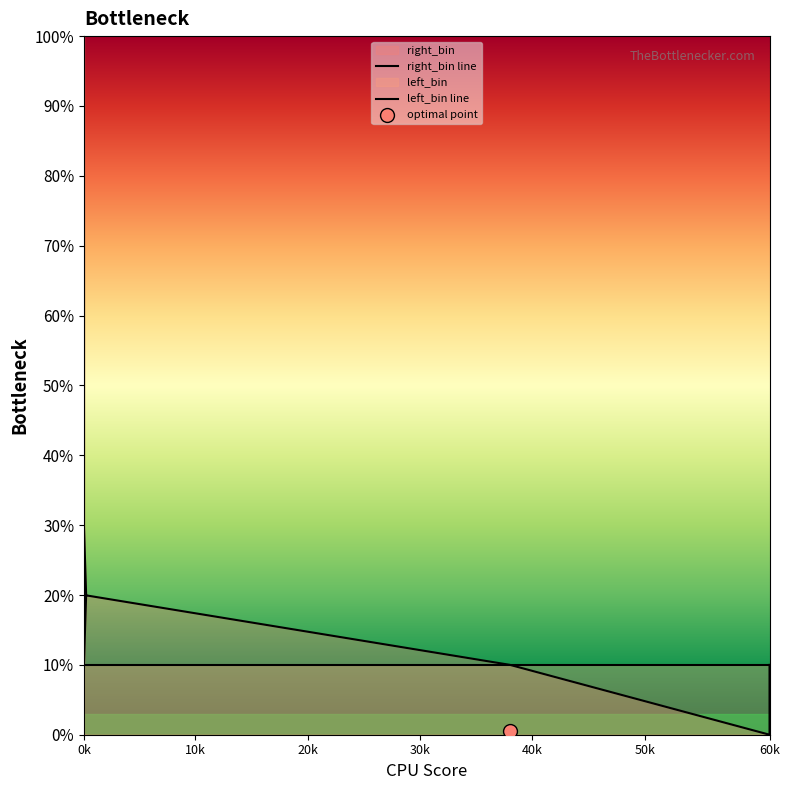

Which series reaches the minimum Y coordinate?

right_bin